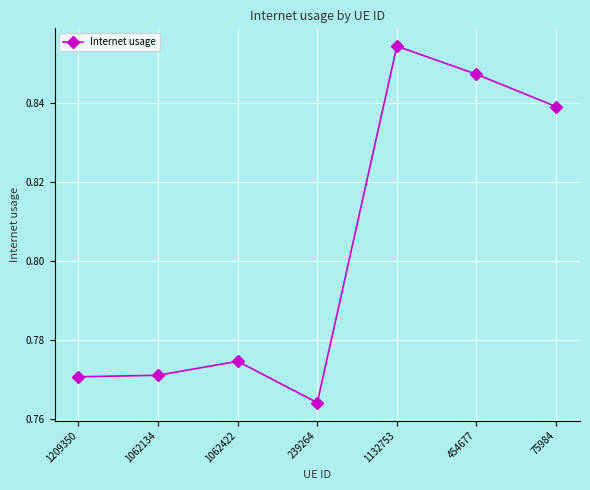

The chart shows a value of 0.4 at 1132753. True or false?

False